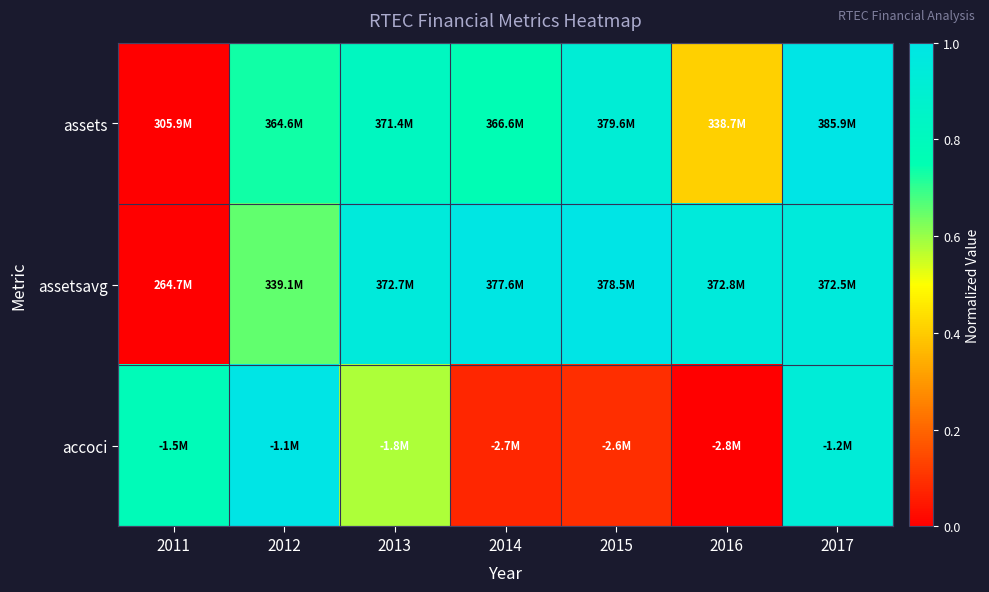

What is the maximum value shown in the chart?

1.0